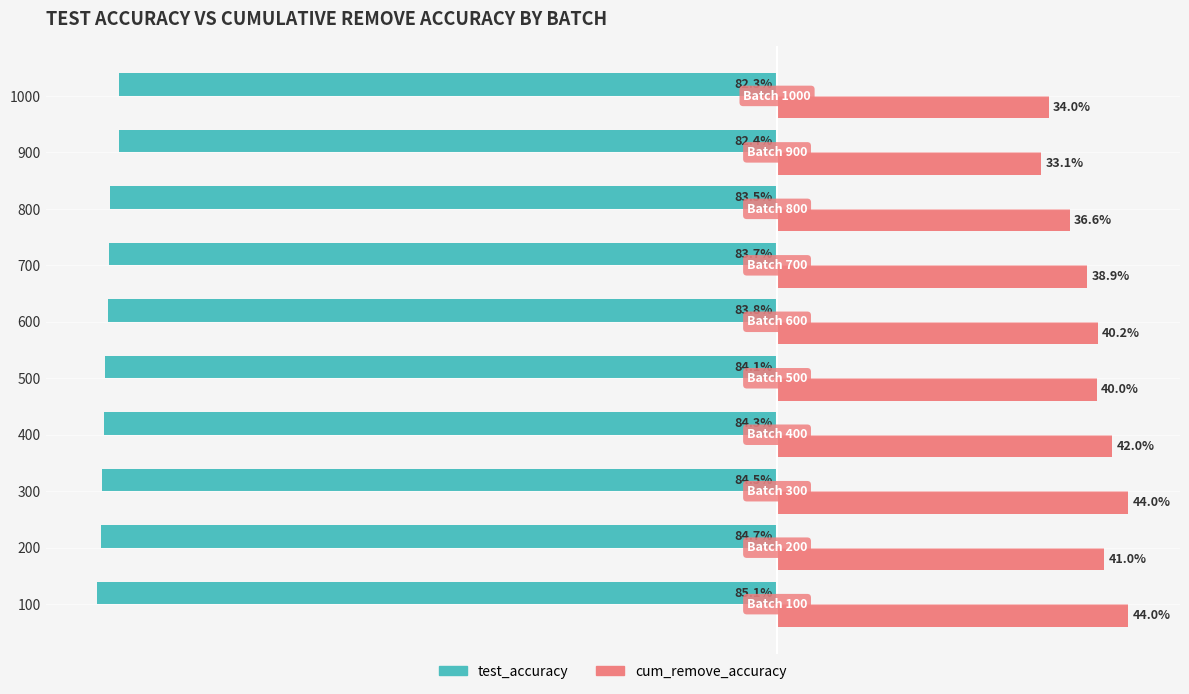

What are all the series names shown in the legend?

test_accuracy, cum_remove_accuracy